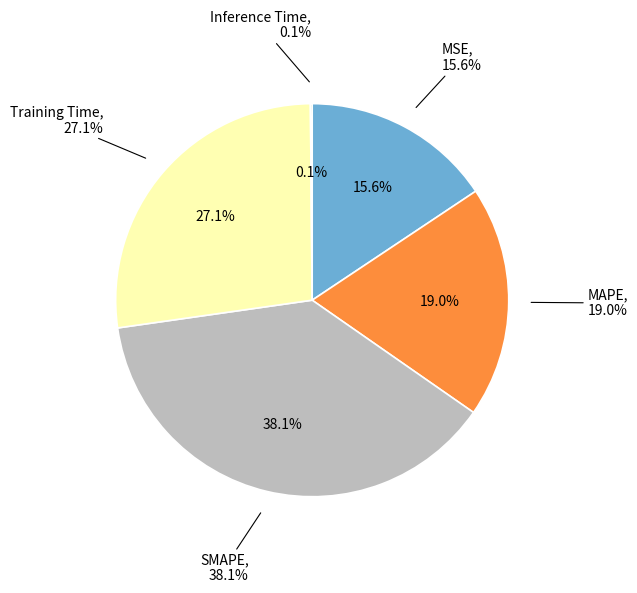

True or false: MAPE accounts for 9% of the total.

False